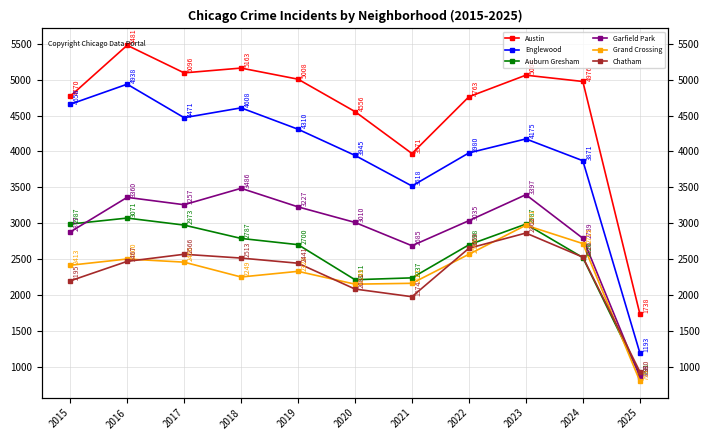

Does the chart have visible grid lines?

Yes